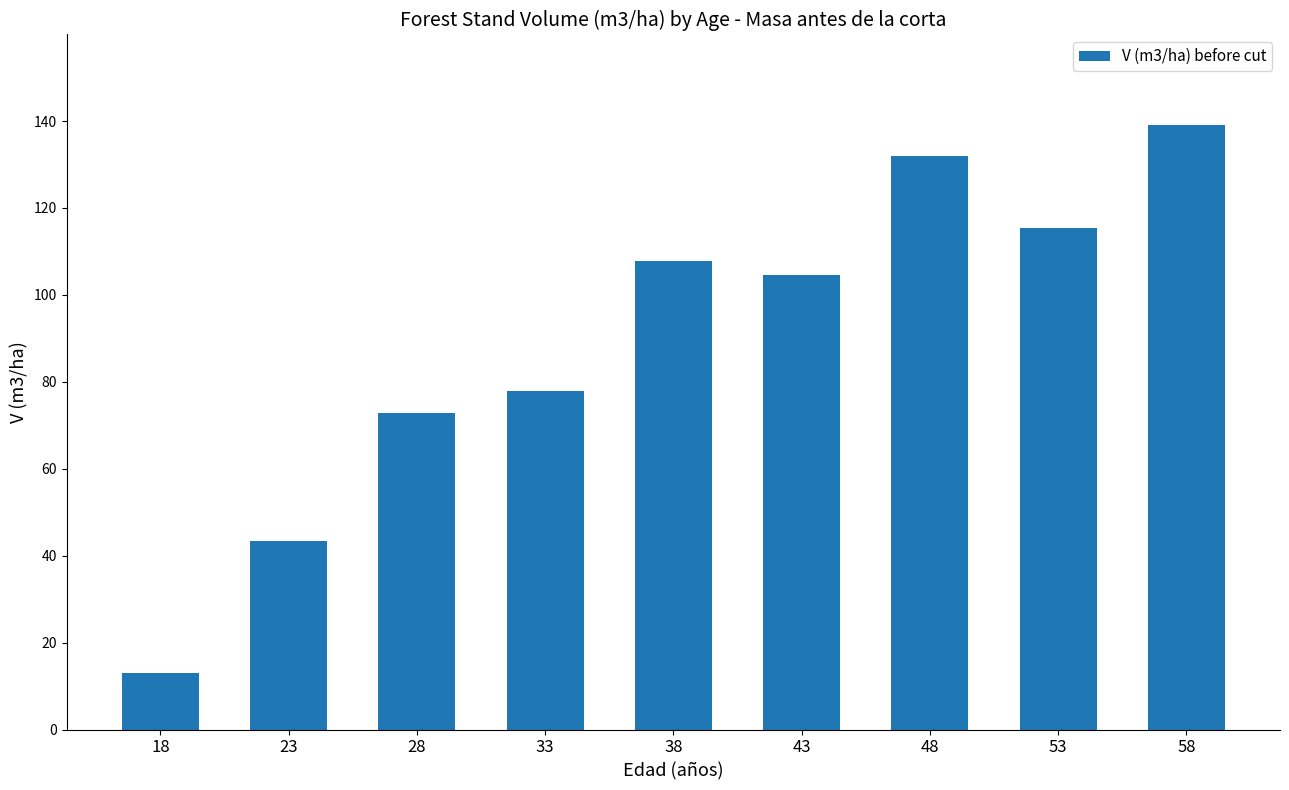

Reading left to right, list all the values displayed in this chart.

18=13.1	23=43.5	28=72.9	33=77.9	38=107.7	43=104.5	48=132.0	53=115.3	58=139.1